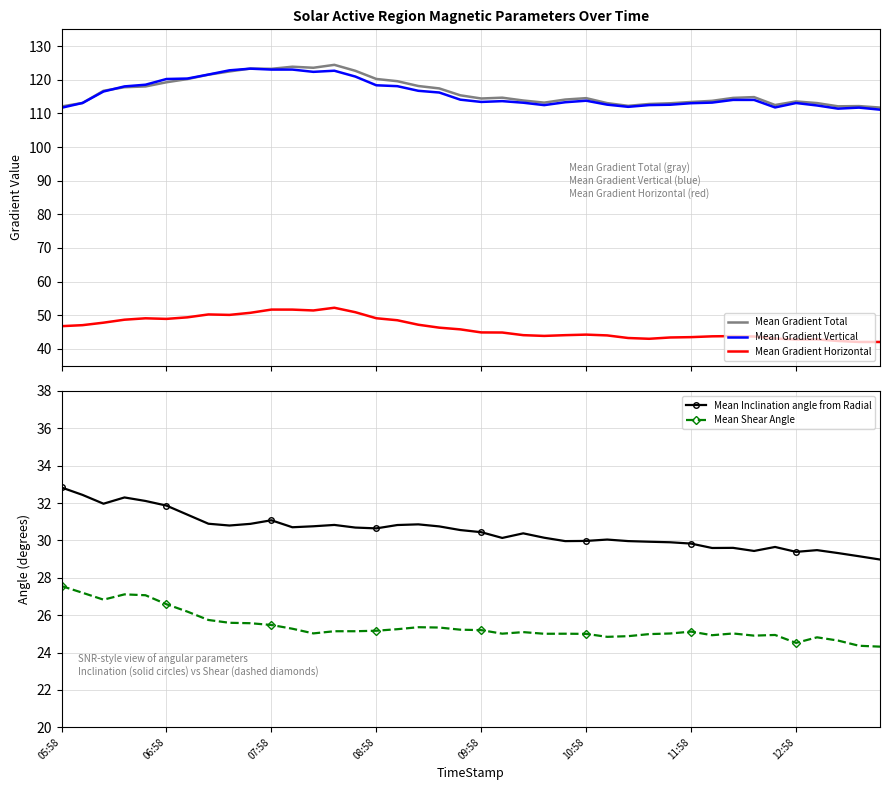

How many interior local peaks does the Mean Inclination angle from Radial series have?

9